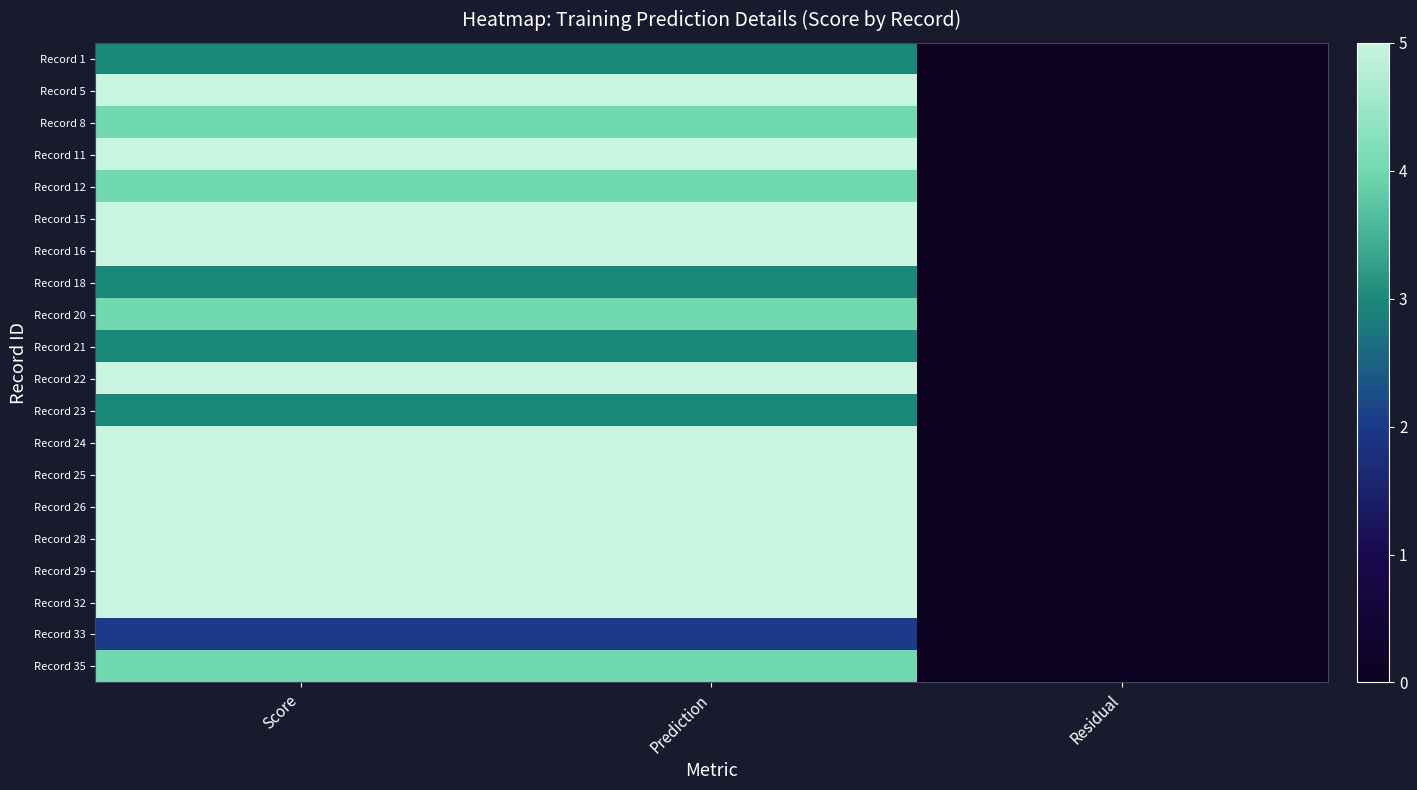

How many categories are shown in the chart?

3